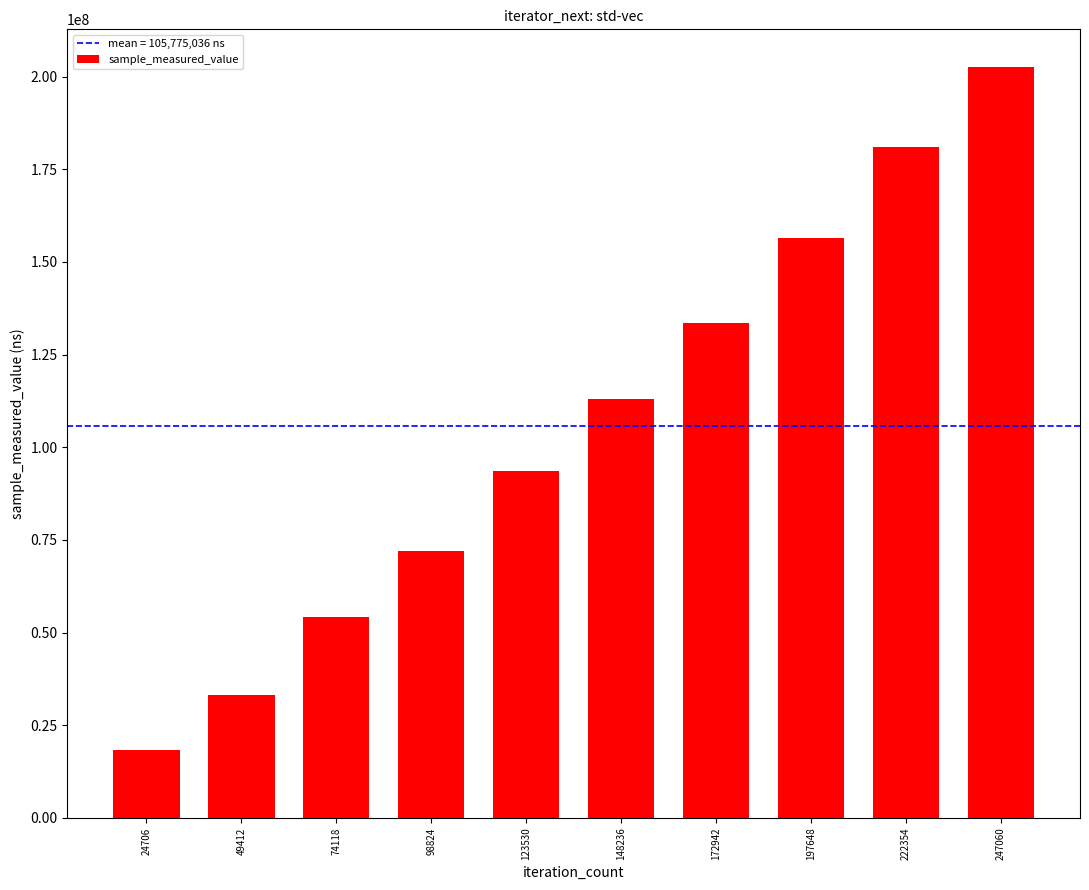

Which has a higher value, 98824 or 74118?

98824